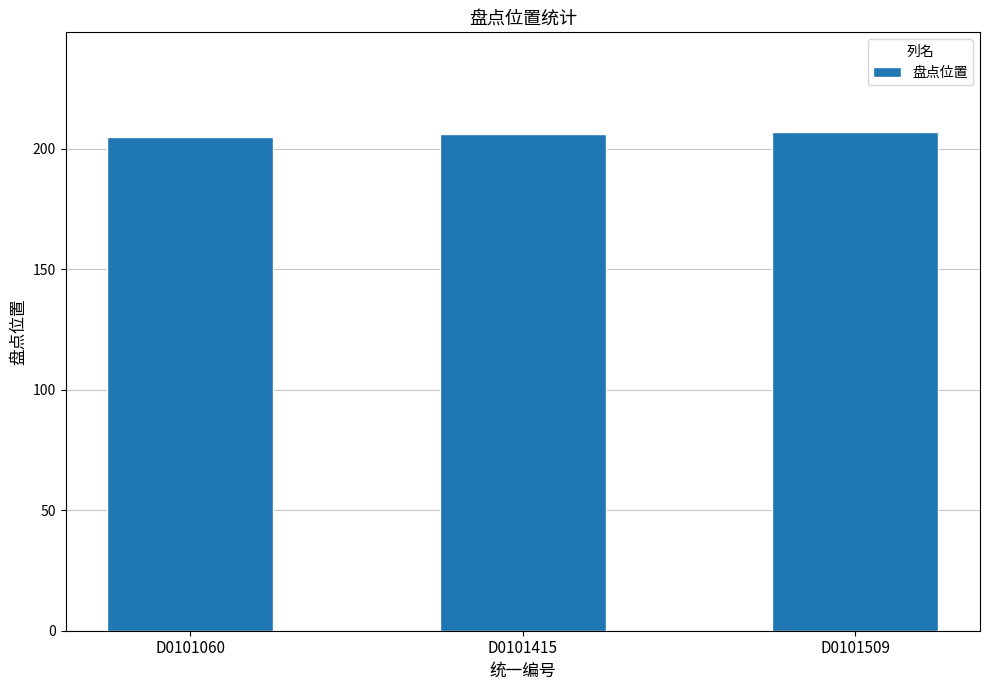

Read the value at D0101415.

206